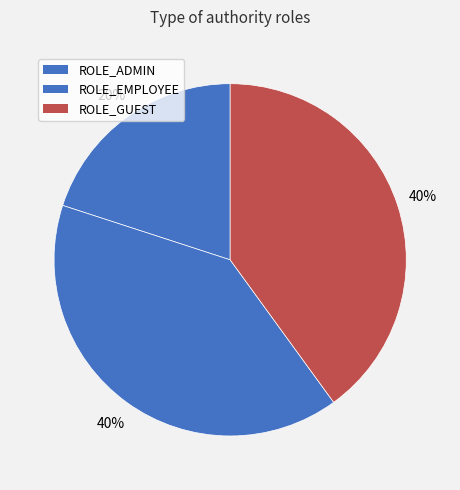

Combined, what portion of the pie is ROLE_ADMIN and ROLE_GUEST?

60.0%